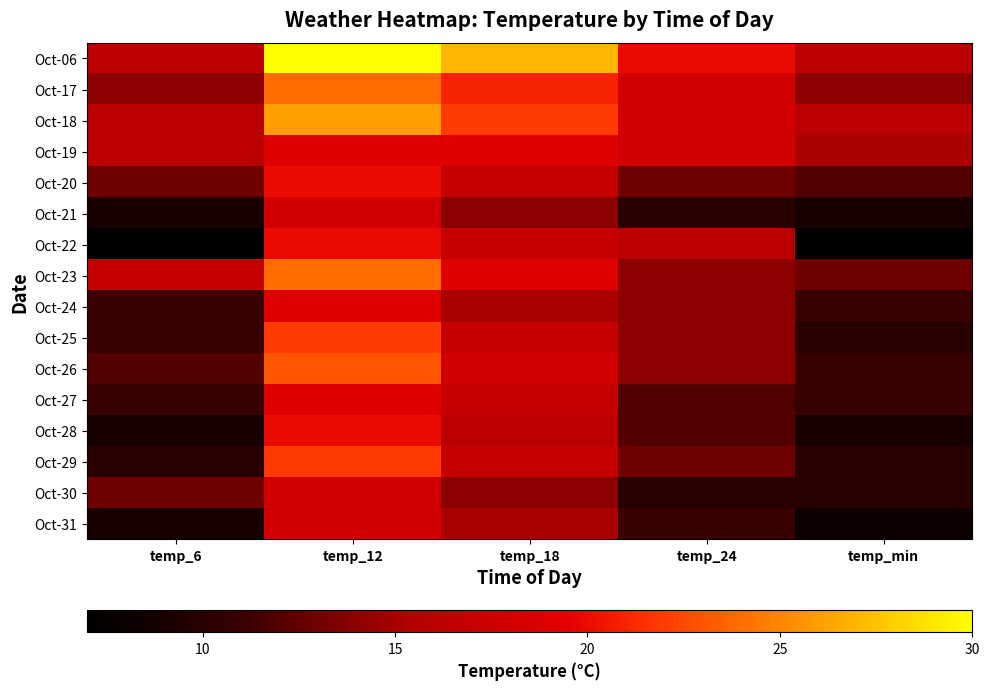

Reading left to right, what are all the values shown in this chart?

Oct-06: temp_6=16	temp_12=30	temp_18=27	temp_24=20	temp_min=16
Oct-17: temp_6=14	temp_12=24	temp_18=21	temp_24=18	temp_min=14
Oct-18: temp_6=16	temp_12=26	temp_18=22	temp_24=18	temp_min=16
Oct-19: temp_6=16	temp_12=19	temp_18=19	temp_24=18	temp_min=15
Oct-20: temp_6=13	temp_12=20	temp_18=17	temp_24=13	temp_min=12
Oct-21: temp_6=9	temp_12=18	temp_18=14	temp_24=10	temp_min=9
Oct-22: temp_6=7	temp_12=20	temp_18=17	temp_24=16	temp_min=7
Oct-23: temp_6=17	temp_12=24	temp_18=19	temp_24=14	temp_min=13
Oct-24: temp_6=11	temp_12=19	temp_18=15	temp_24=14	temp_min=11
Oct-25: temp_6=11	temp_12=22	temp_18=17	temp_24=14	temp_min=10
Oct-26: temp_6=12	temp_12=23	temp_18=18	temp_24=14	temp_min=11
Oct-27: temp_6=11	temp_12=19	temp_18=17	temp_24=12	temp_min=11
Oct-28: temp_6=9	temp_12=20	temp_18=16	temp_24=12	temp_min=9
Oct-29: temp_6=10	temp_12=22	temp_18=17	temp_24=13	temp_min=10
Oct-30: temp_6=13	temp_12=18	temp_18=14	temp_24=10	temp_min=10
Oct-31: temp_6=9	temp_12=18	temp_18=15	temp_24=11	temp_min=8